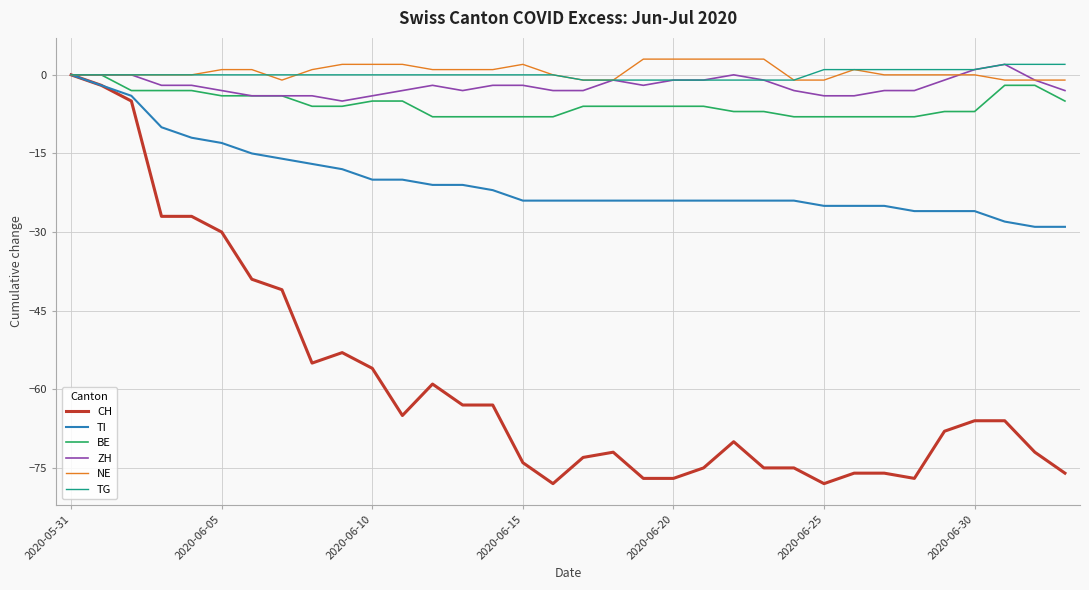

What is the greatest value displayed?

3